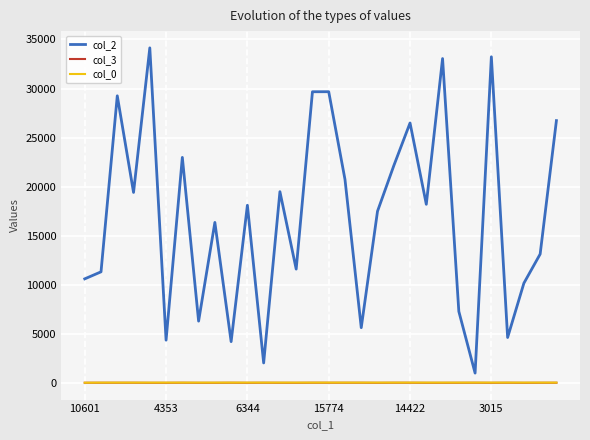

True or false: col_0 and col_2 intersect in this chart.

False